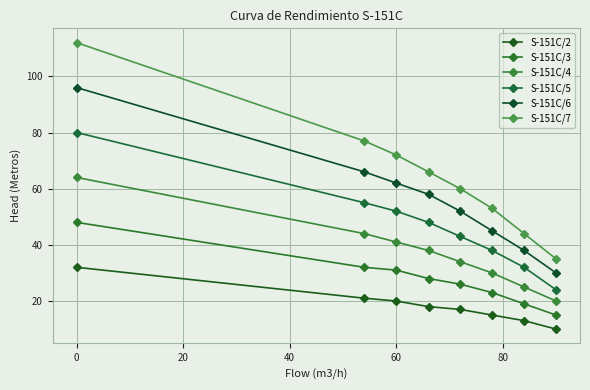

What is the sum of all S-151C/7 values?

519